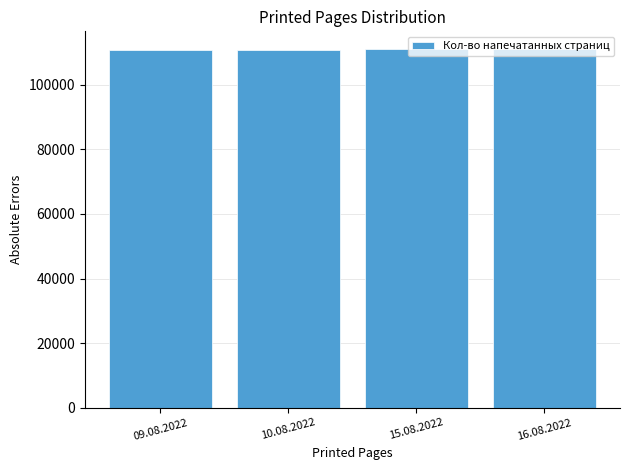

What is the label of the 2nd bar from the right?

15.08.2022